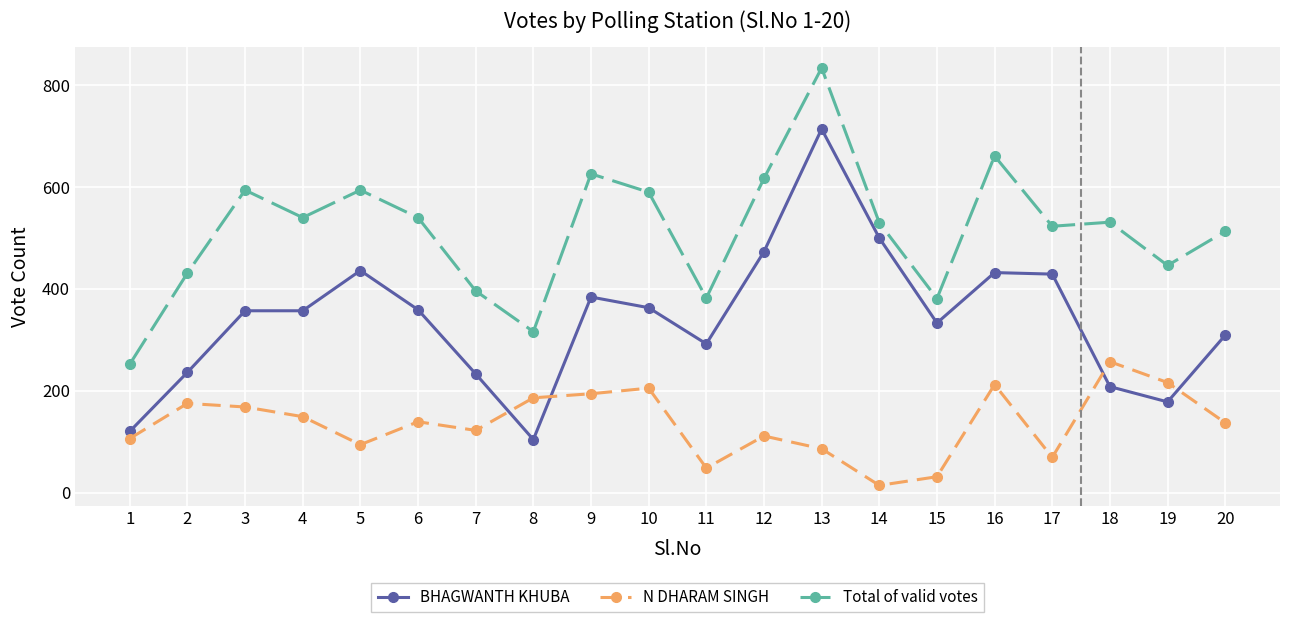

True or false: Total of valid votes has more than 0 points higher than both neighbors.

True